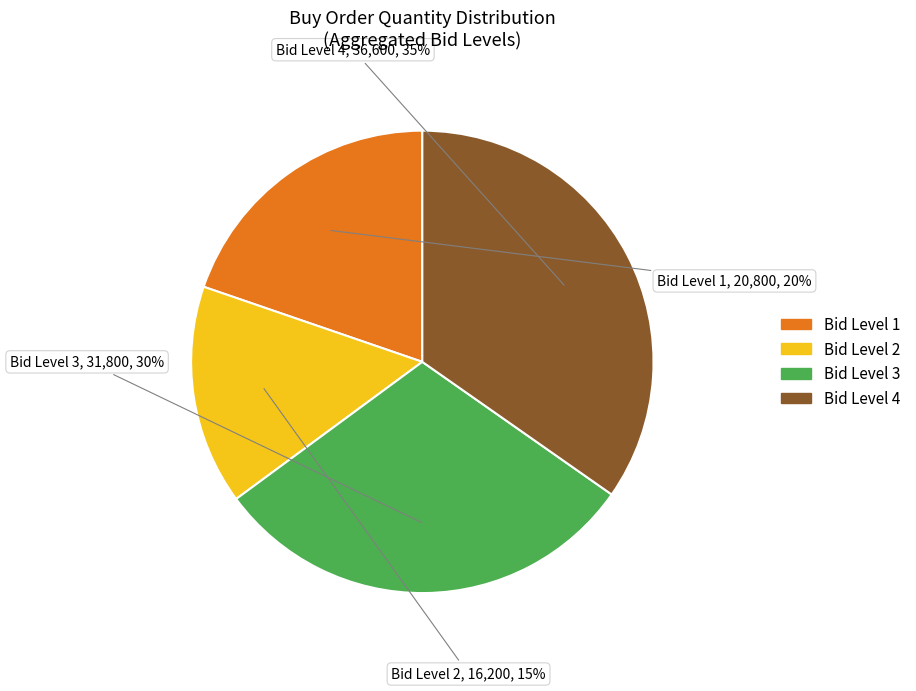

Is there a majority slice in this chart?

No